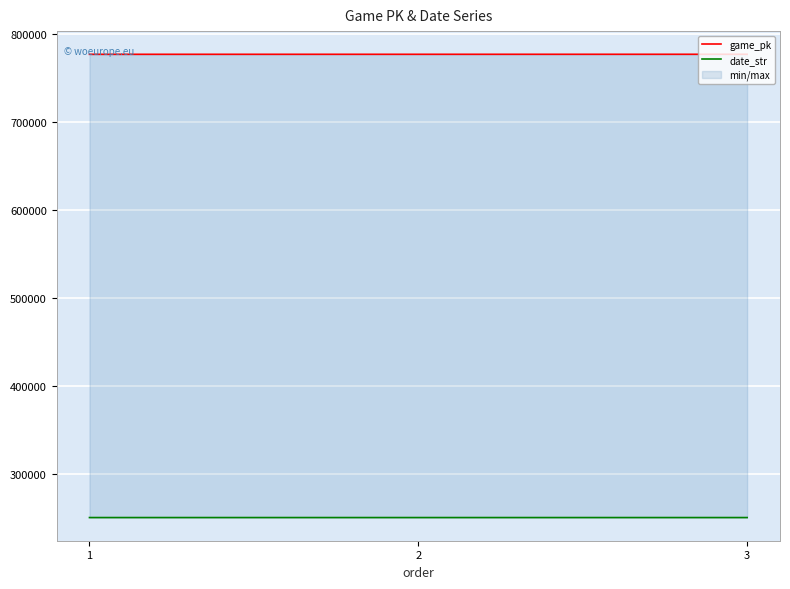

Between 3 and 1, which is larger?

3